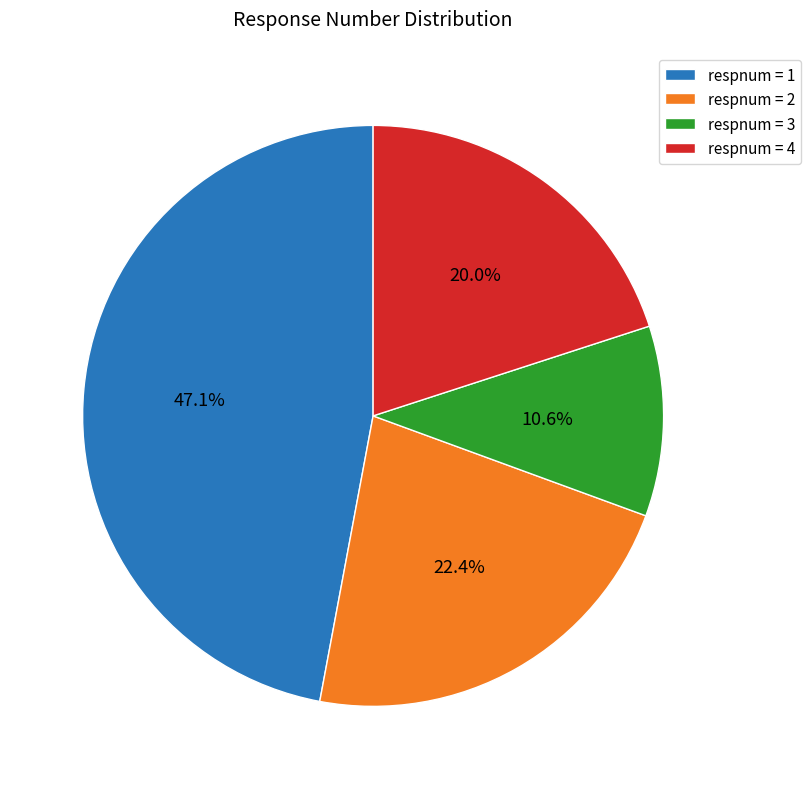

What is the ratio of the value at respnum = 3 to the value at respnum = 2?

0.5